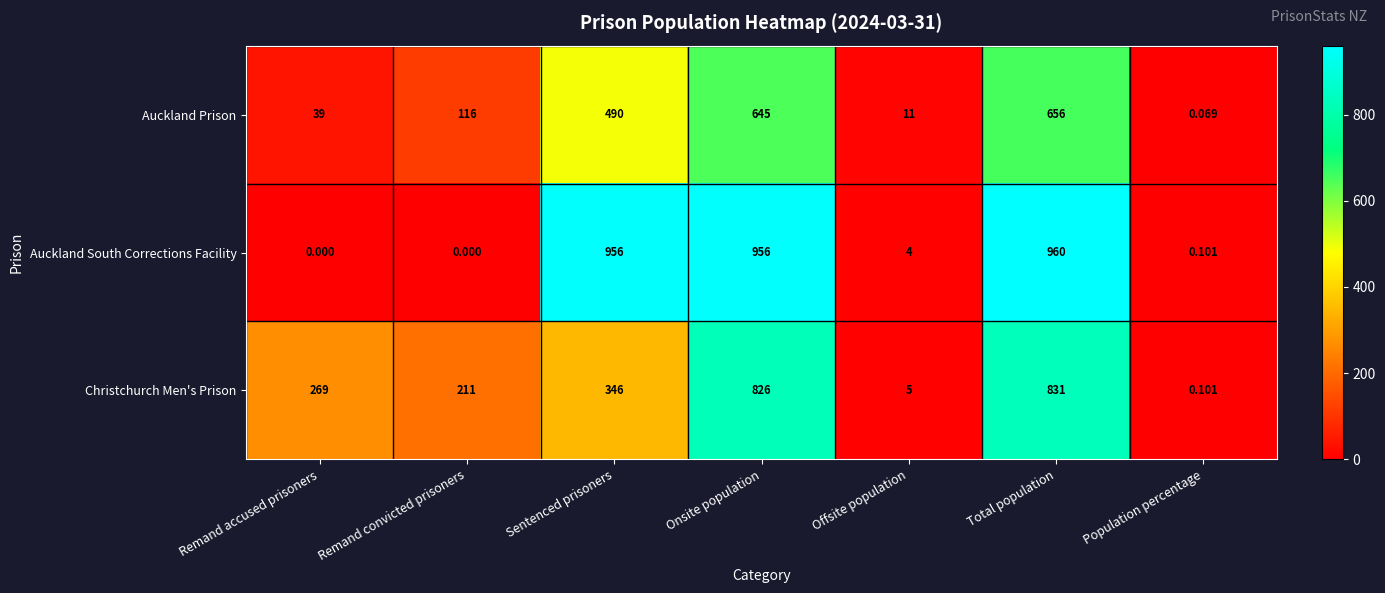

Where is Auckland Prison nearest to the value 328?

Sentenced prisoners